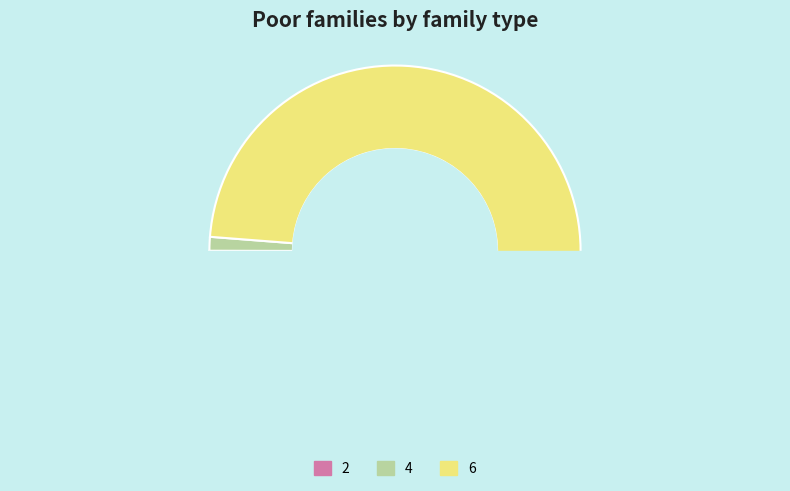

Between 4 and 2, which is larger?

4